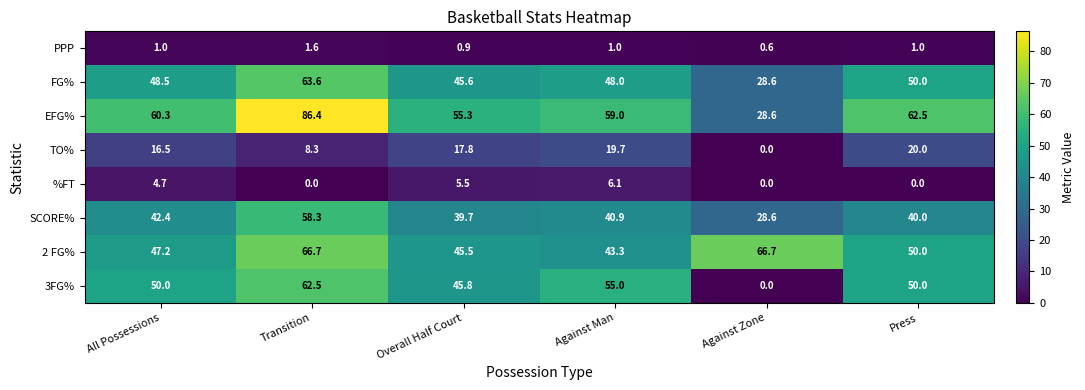

What is the highest value of the 3FG% series?

62.5